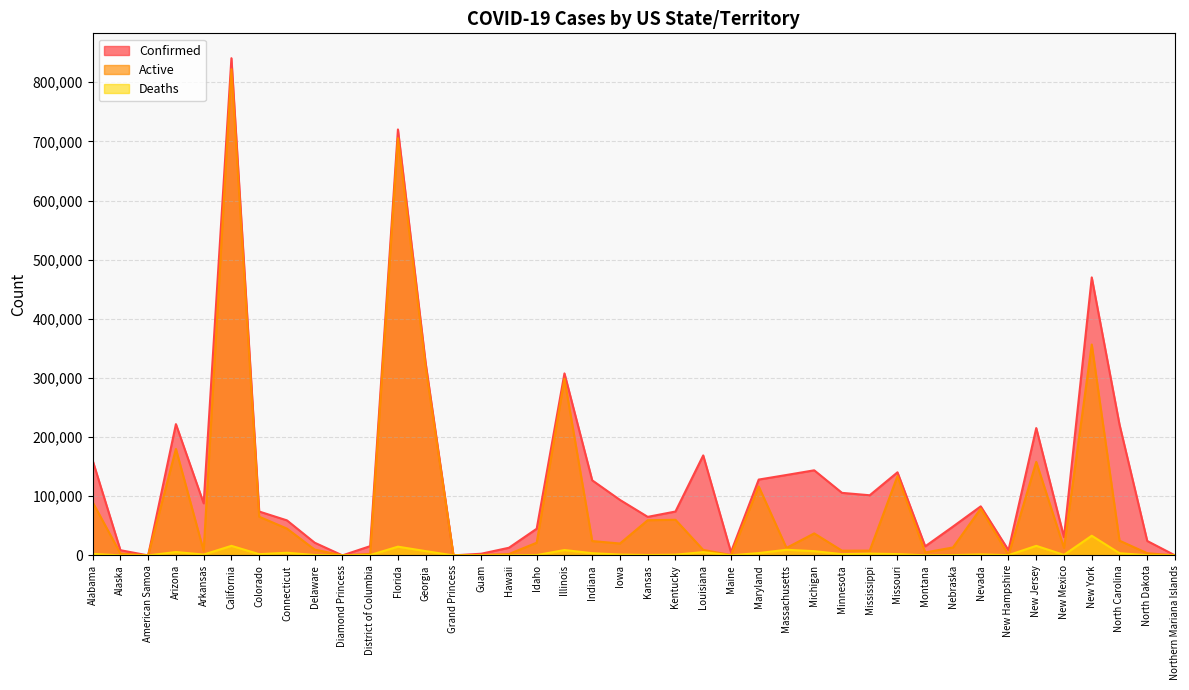

The value of Deaths at Minnesota is 2140. True or false?

True